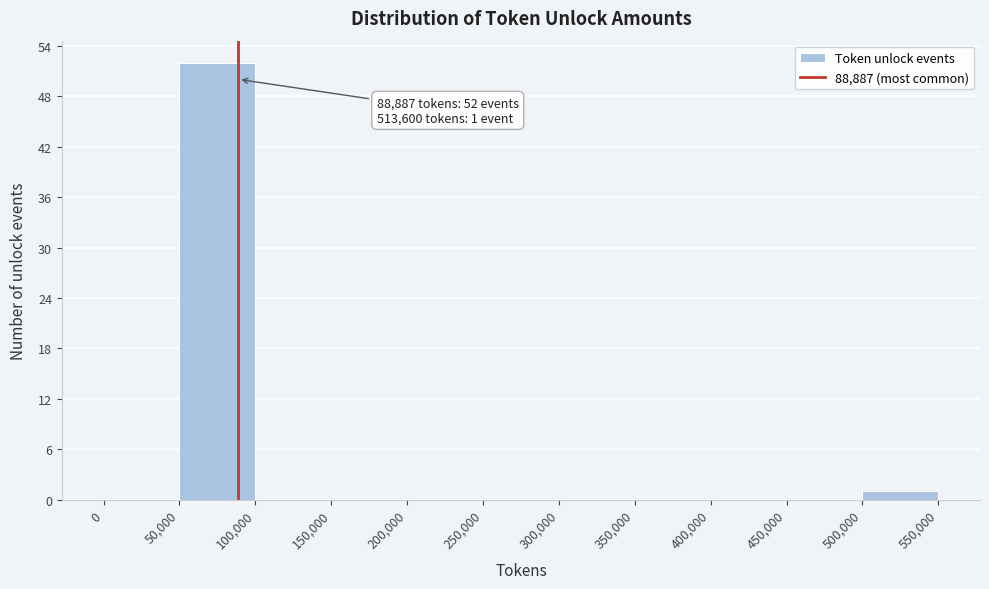

Which range on the x-axis has the tallest bar?

50,000 to 100,000